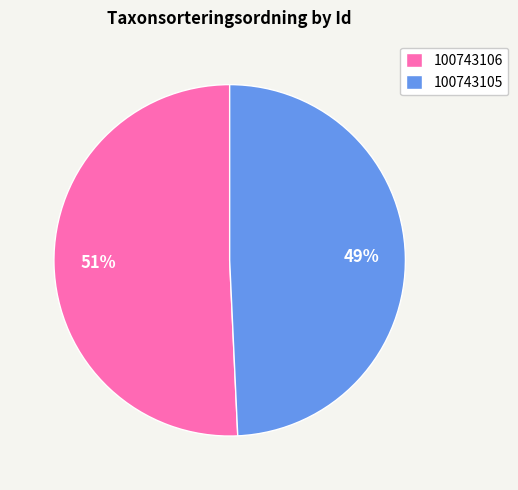

What is the ratio of the value at 100743106 to the value at 100743105?

1.0